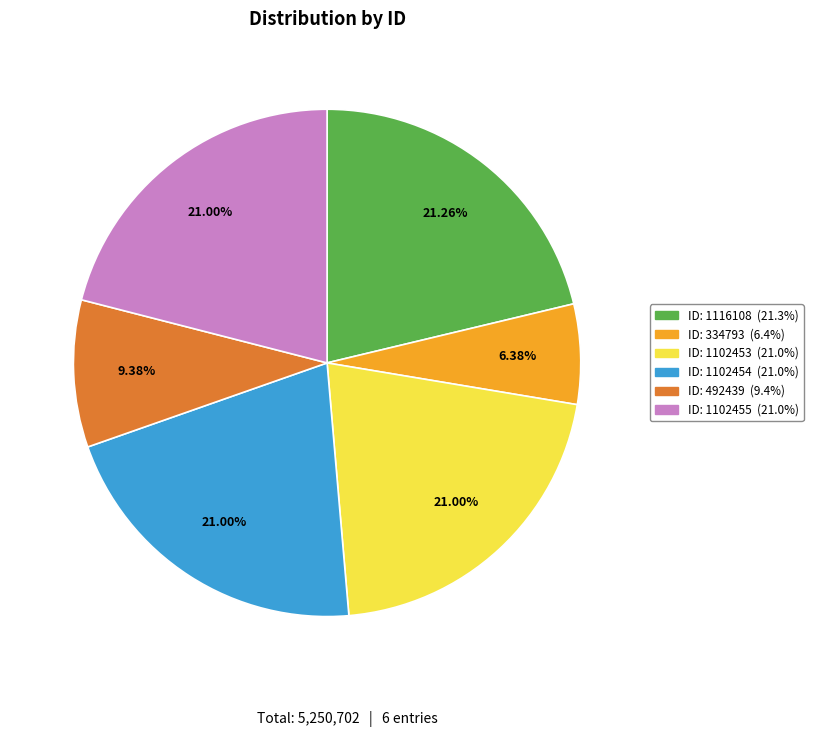

Is there any slice that represents more than half of the pie?

No